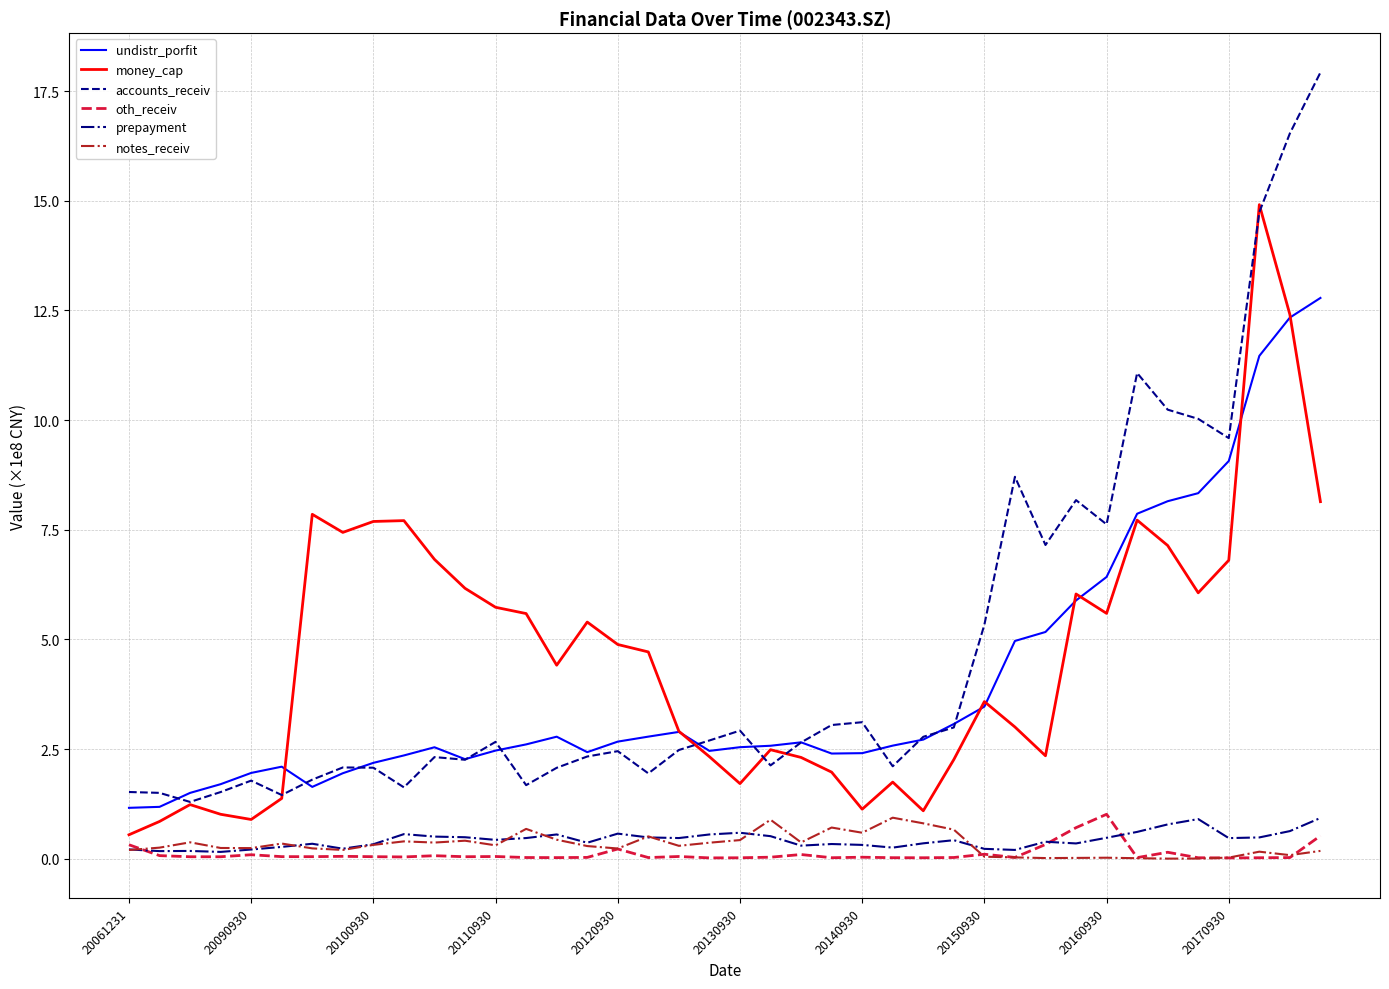

What is the difference between the second highest and minimum values in the notes_receiv series?

0.9